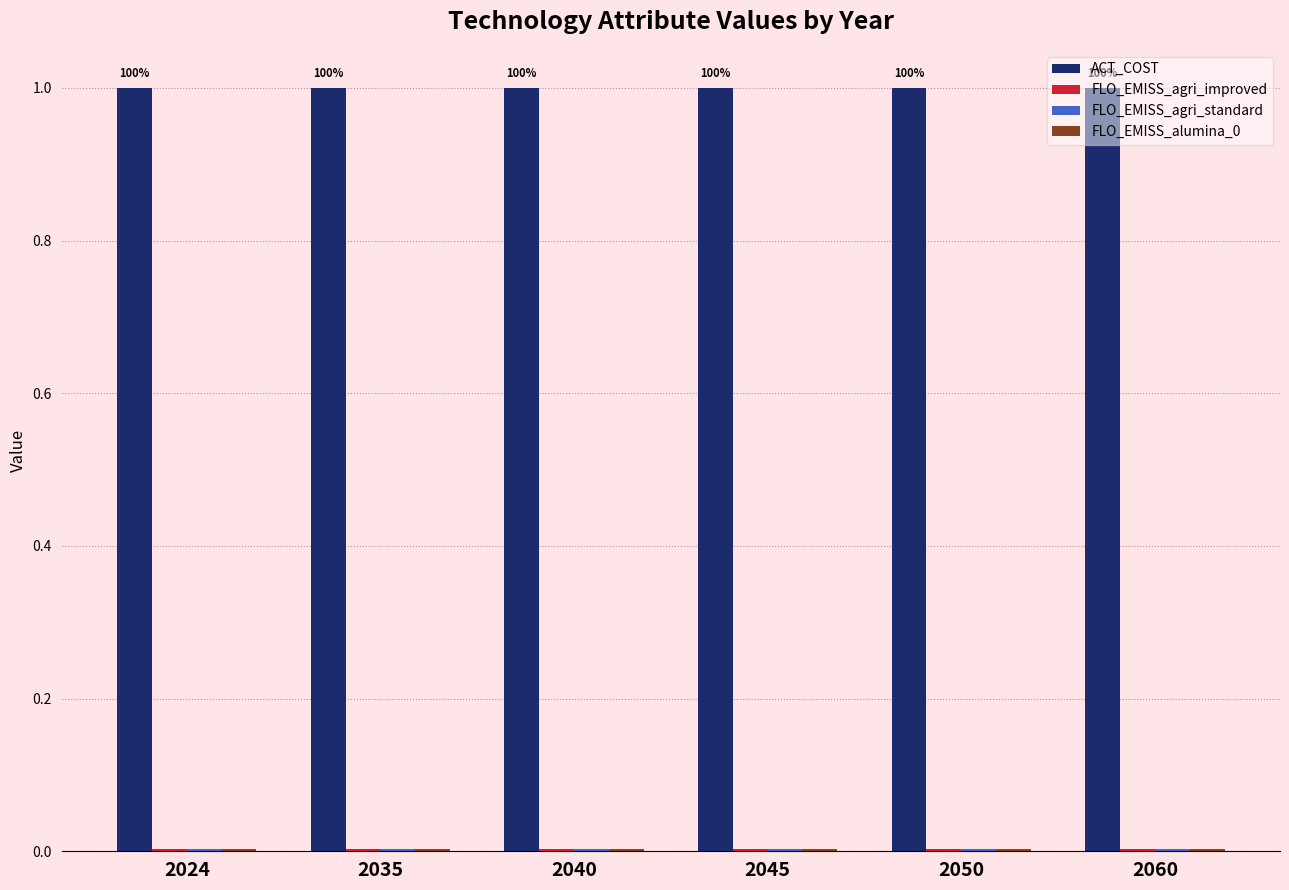

What is the maximum value shown in the chart?

1.0